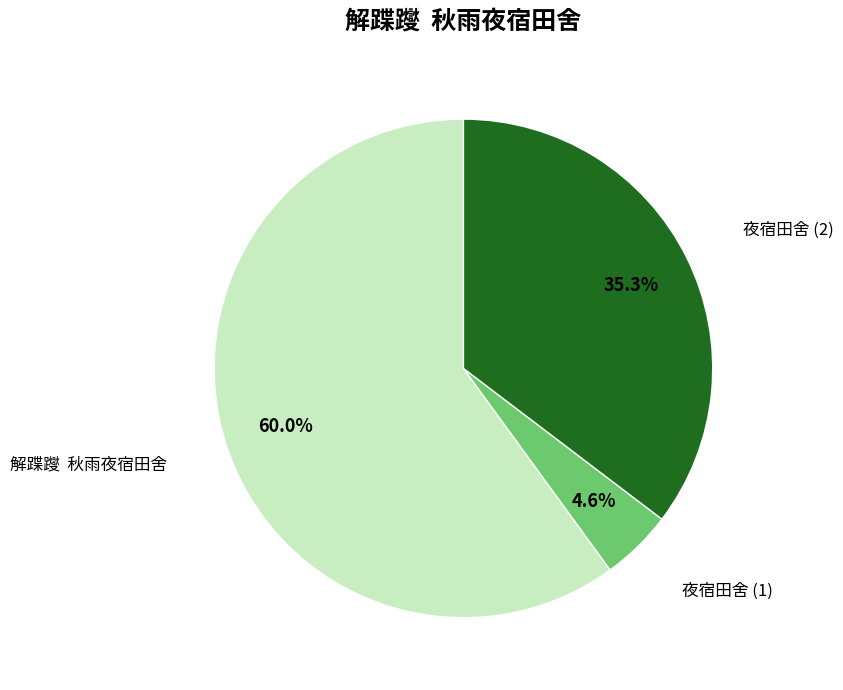

Is there a majority slice in this chart?

Yes